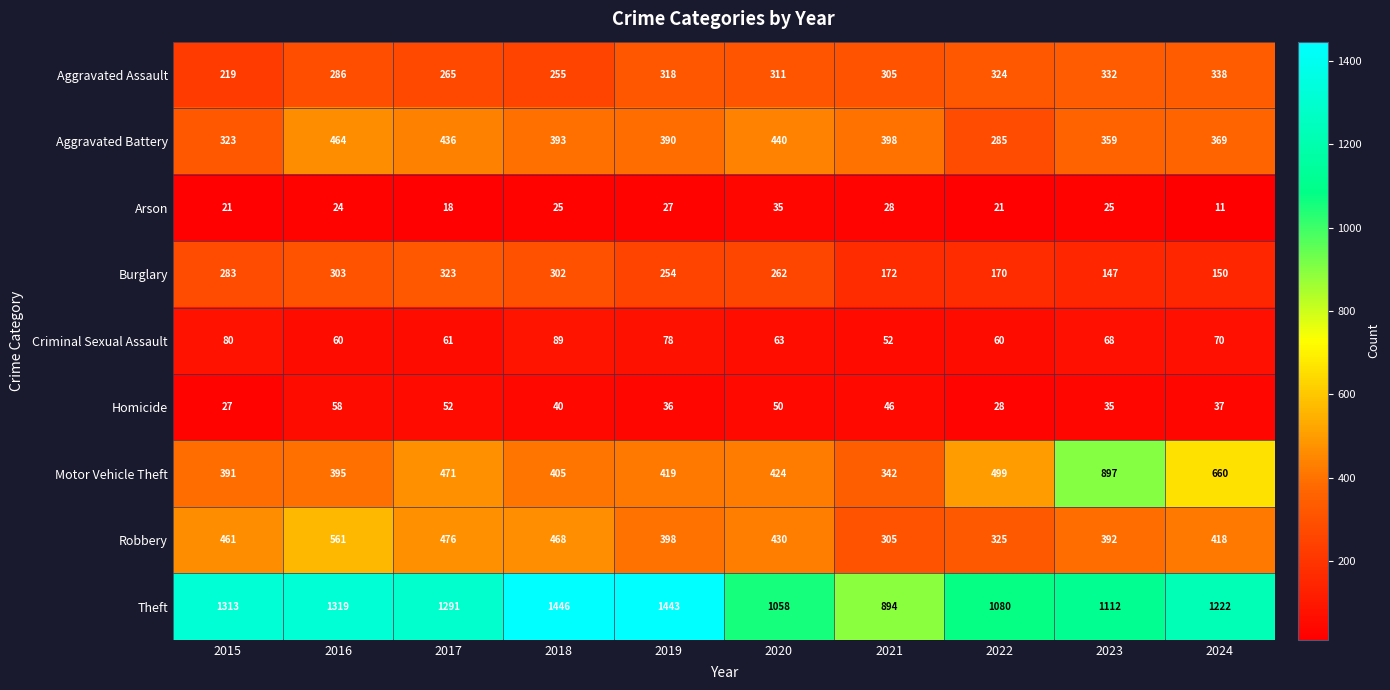

At which category does the chart reach its peak across all series?

2018